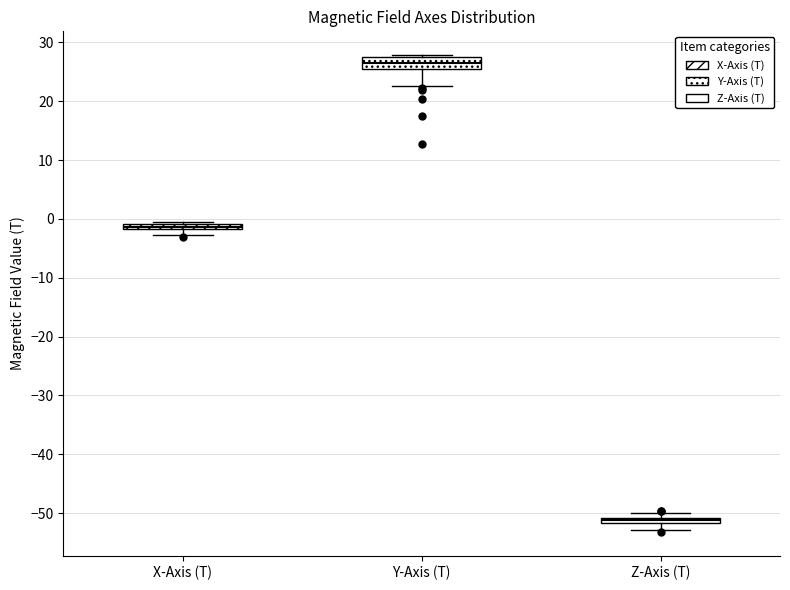

Which box has the highest median line?

Y-Axis (T)